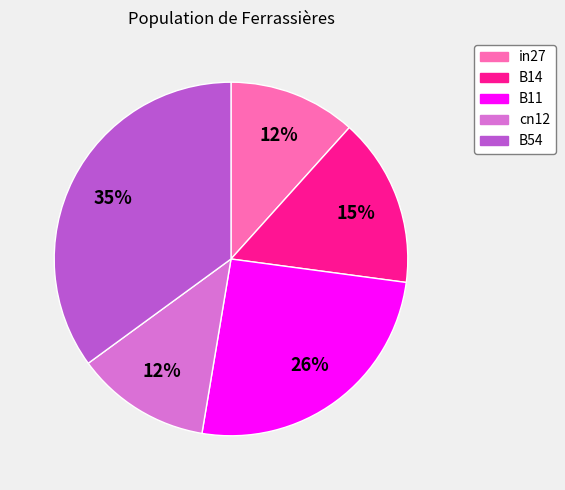

What percentage is the B54 slice, to the nearest percent?

35%